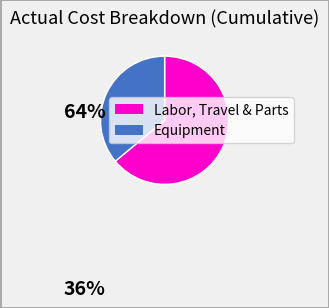

Is there a majority slice in this chart?

Yes